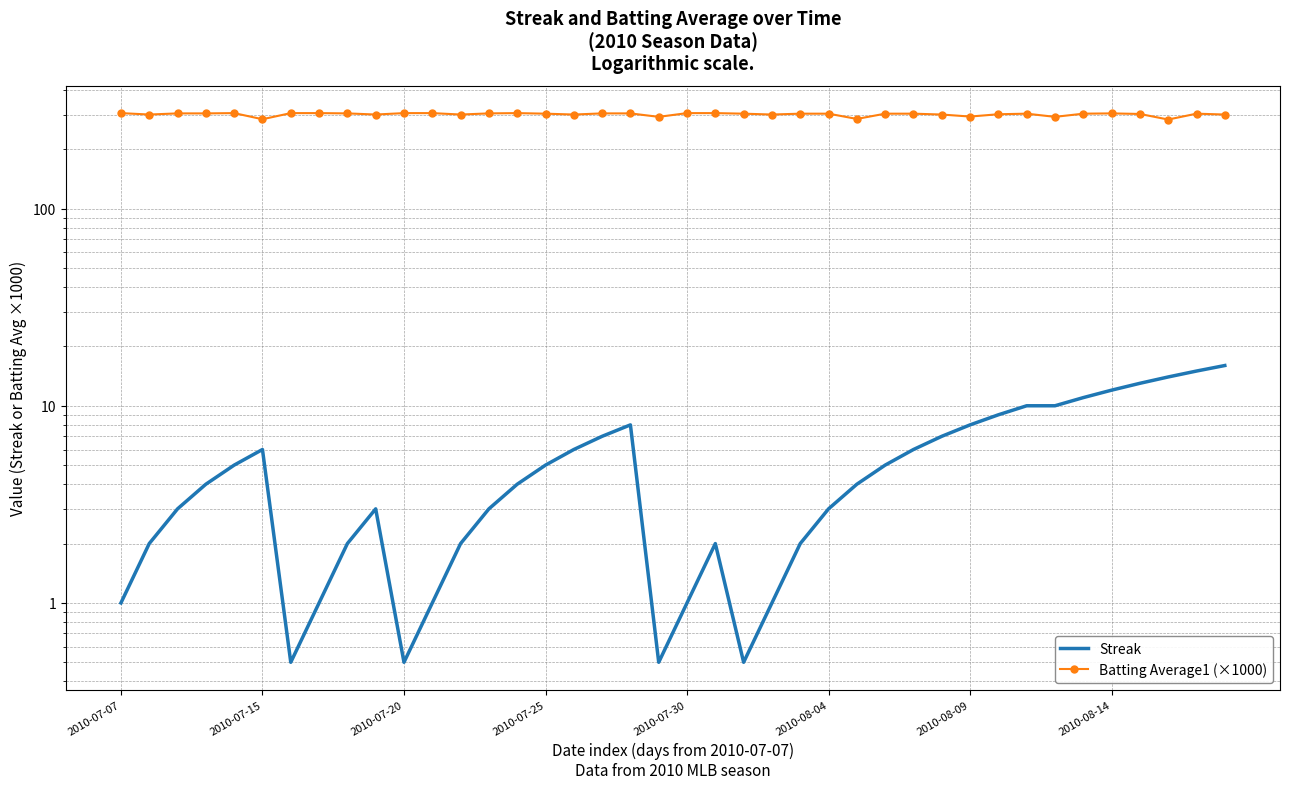

True or false: Streak and Batting Average1 (×1000) intersect in this chart.

False